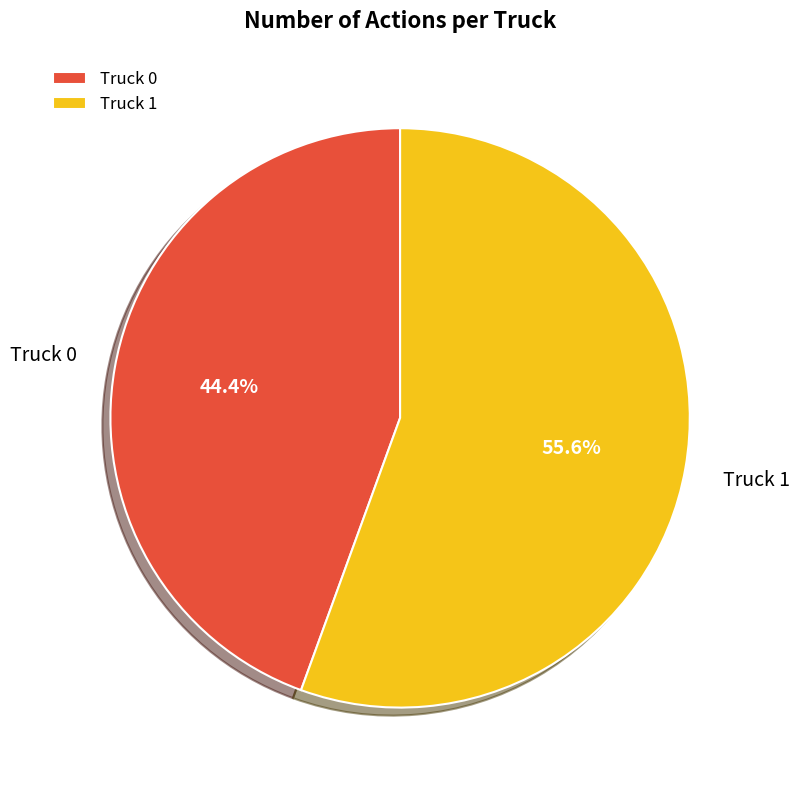

The Truck 0 slice represents 44% of the pie. True or false?

True